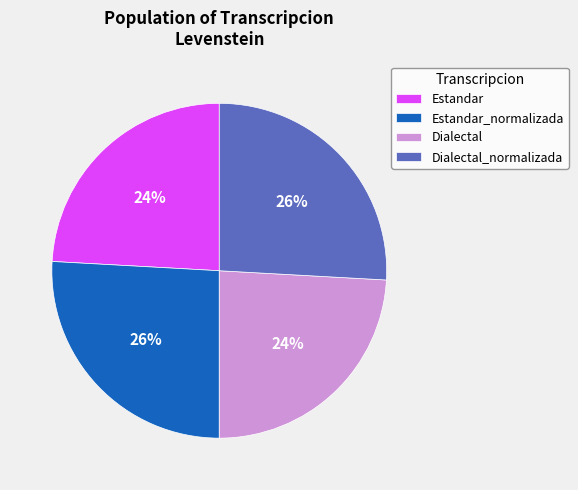

True or false: Estandar accounts for 24% of the total.

True